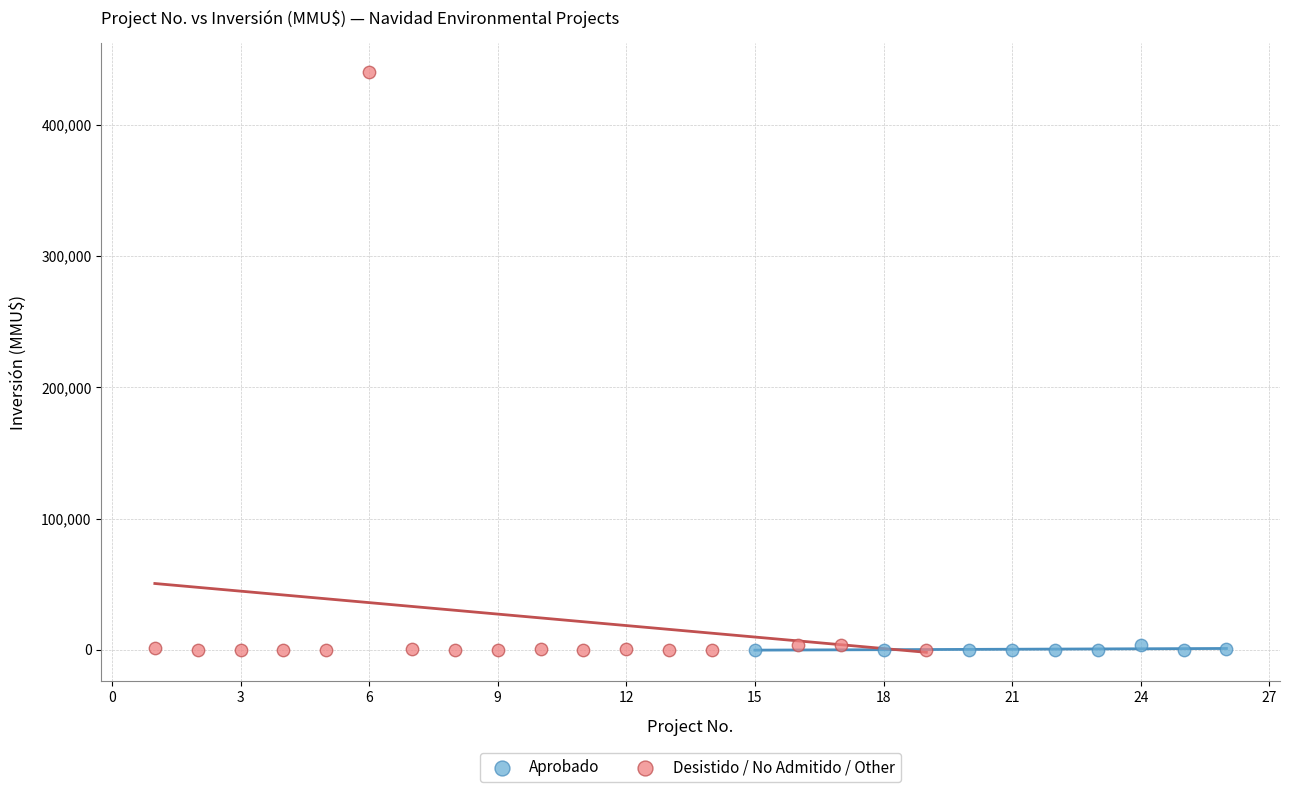

Which series has the largest Y range (max minus min)?

Desistido / No Admitido / Other